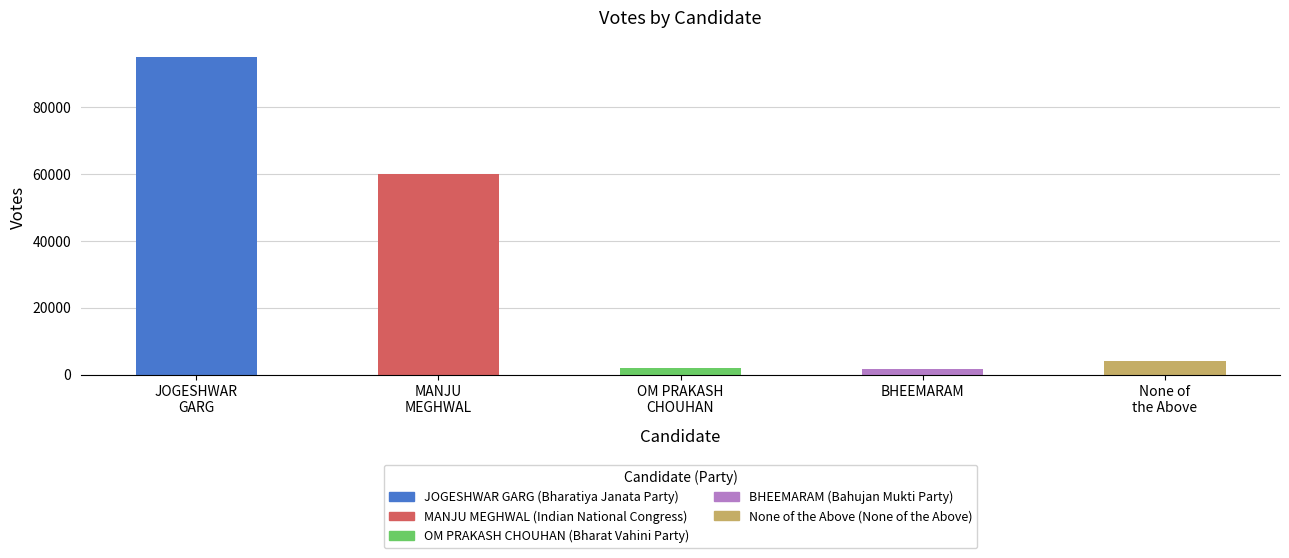

Reading right to left, transcribe all the data shown in this chart.

None of the Above=4130	BHEEMARAM=1842	OM PRAKASH CHOUHAN=2190	MANJU MEGHWAL=59852	JOGESHWAR GARG=95086